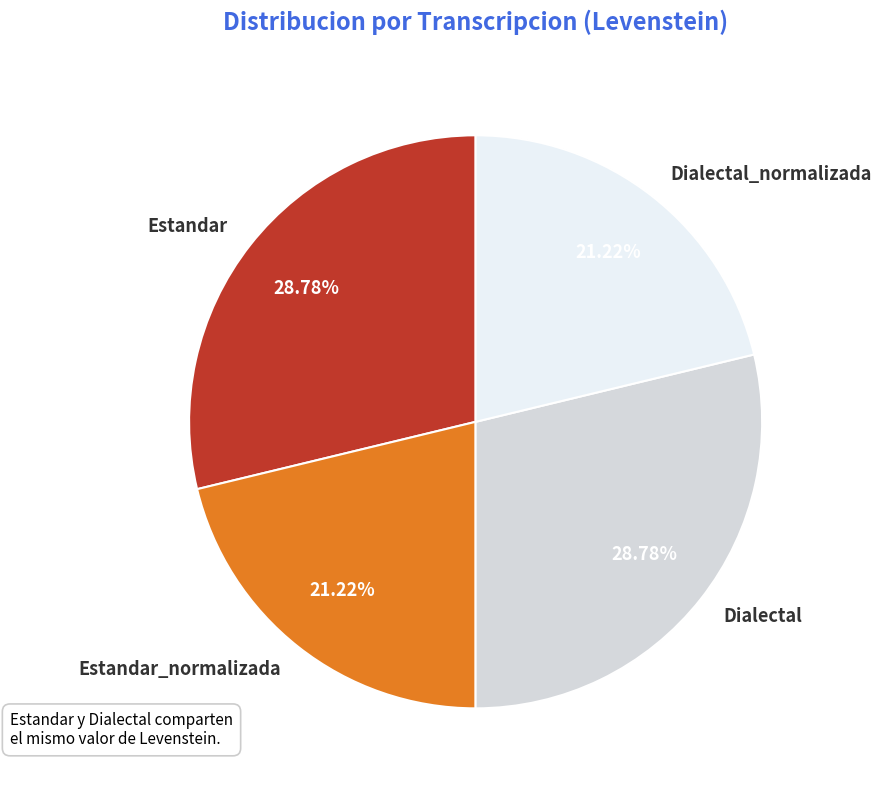

Count the number of slices in the pie.

4